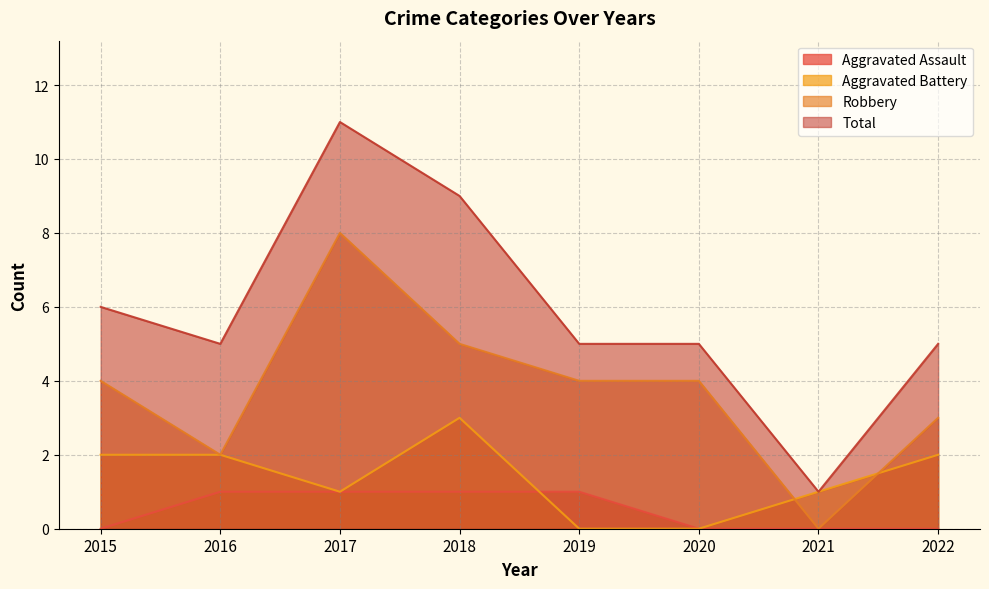

What is the sum of the Aggravated Battery values at 2015 and 2016?

4